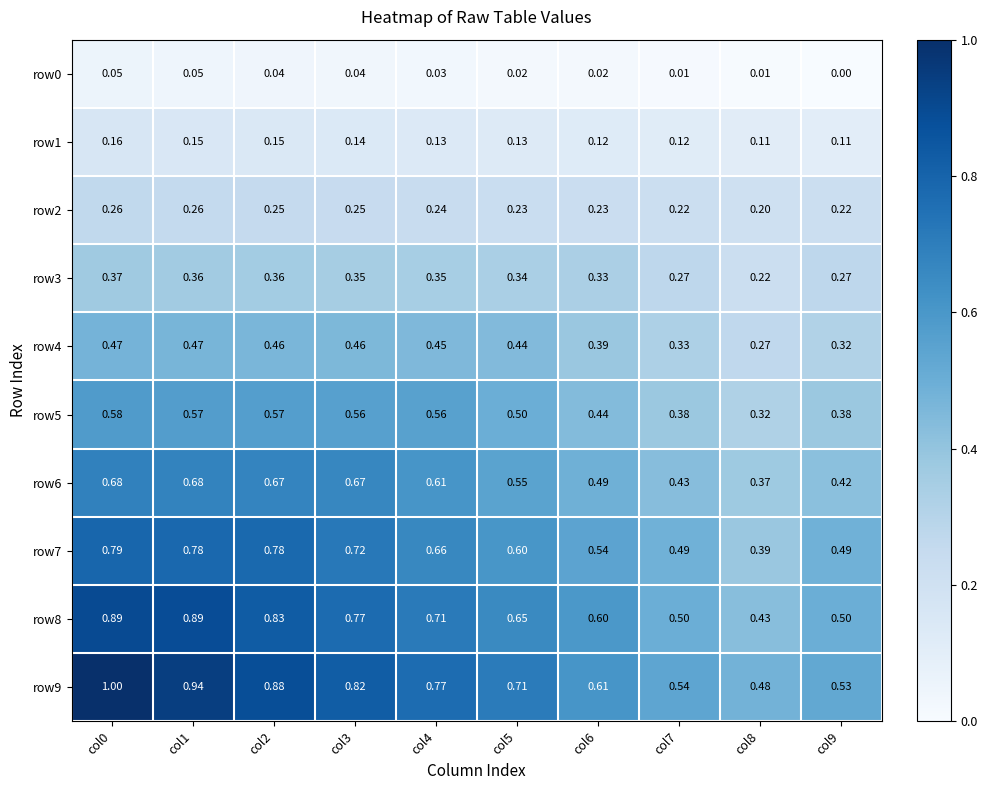

Is the value of row9 at col6 greater than the value of row0 at col9?

Yes